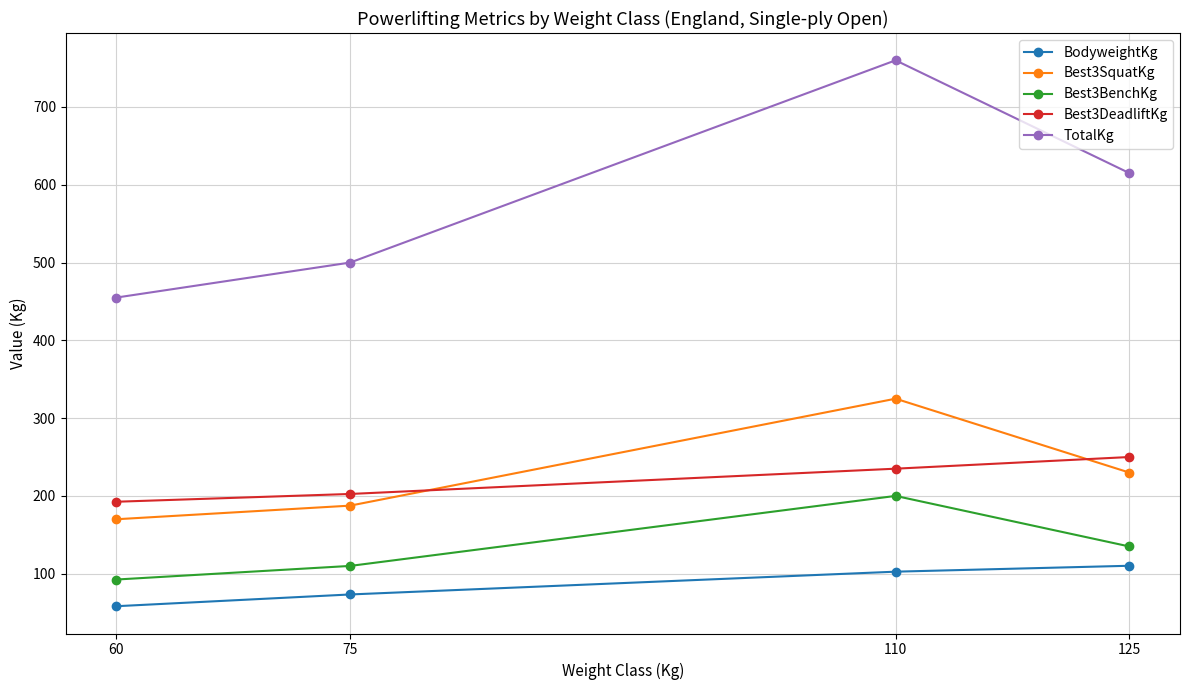

What is the minimum value shown in the chart?

58.2